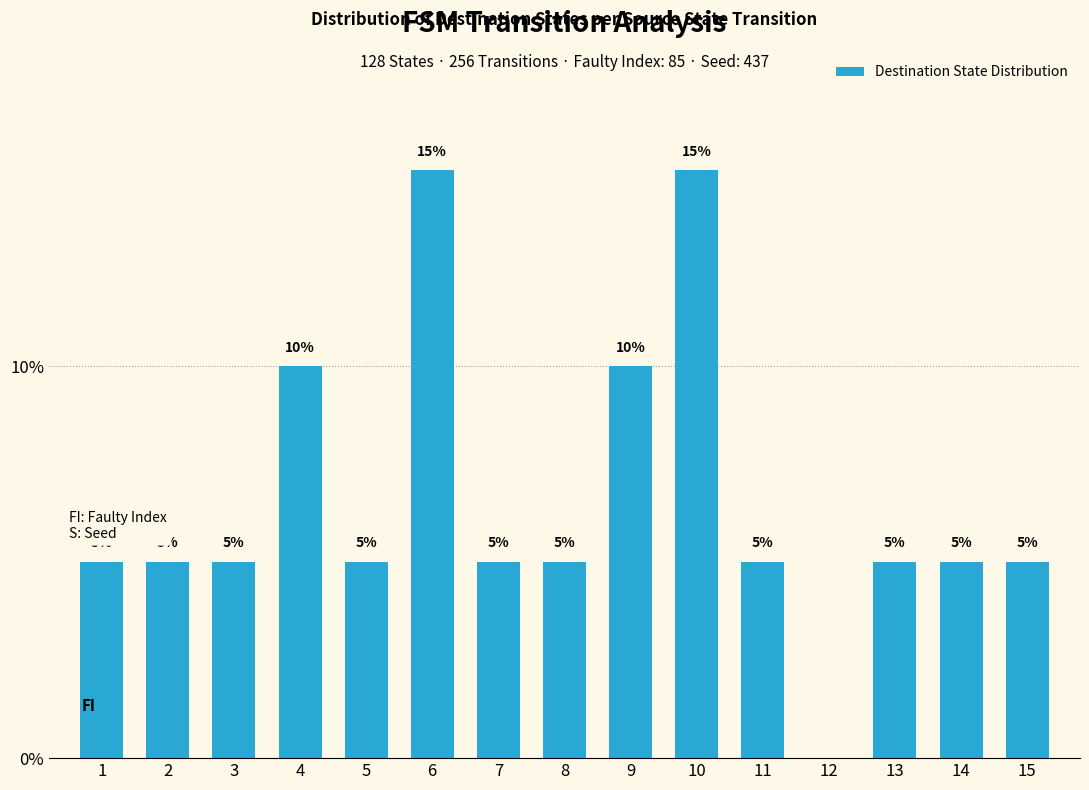

Approximately how many times larger is the value at 5 compared to 8?

1.0